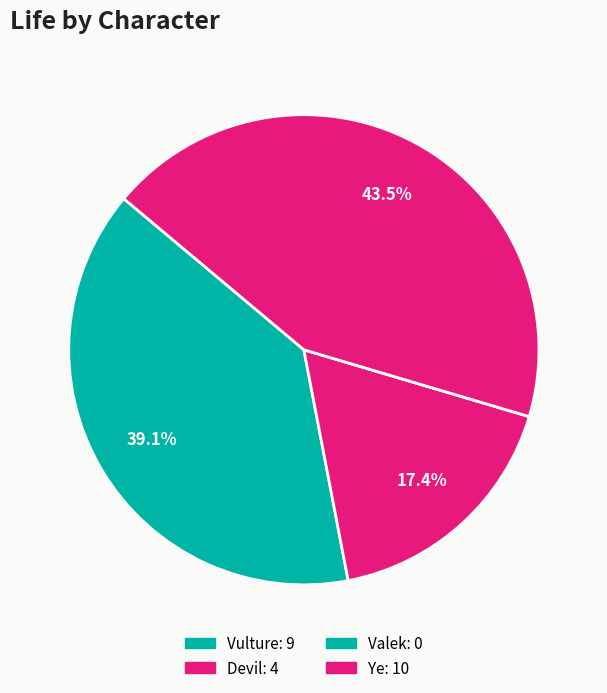

Which category has the smallest portion of the pie?

Valek